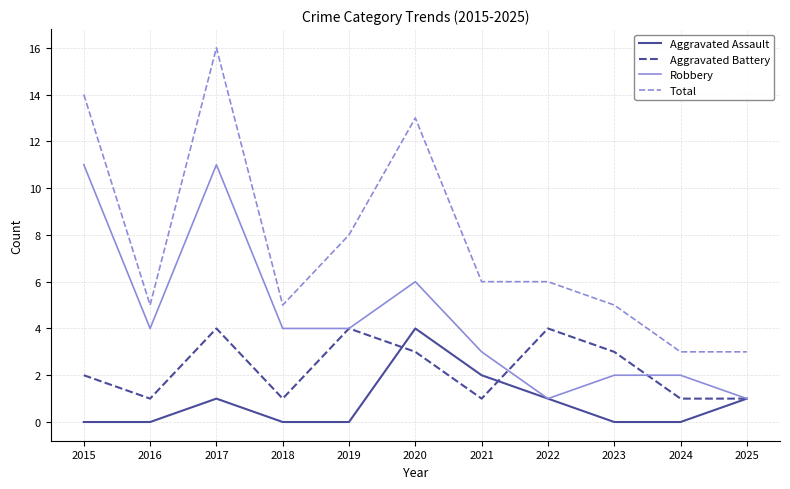

At which label does Total reach its peak?

2017